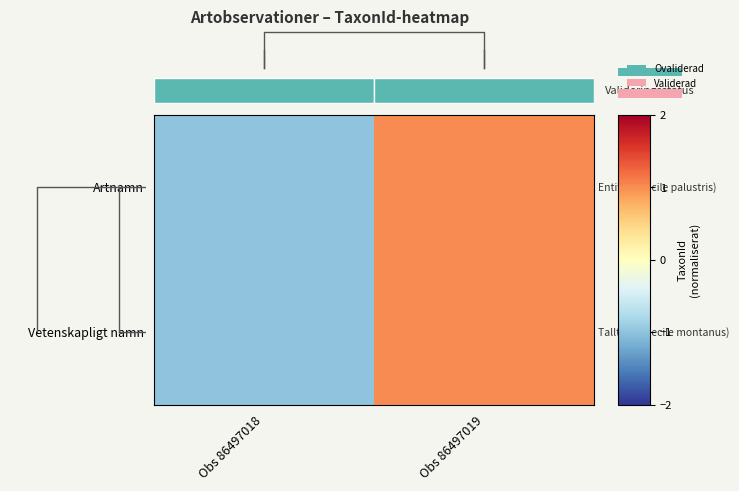

What is the total value across all series at Obs 86497018?

-2